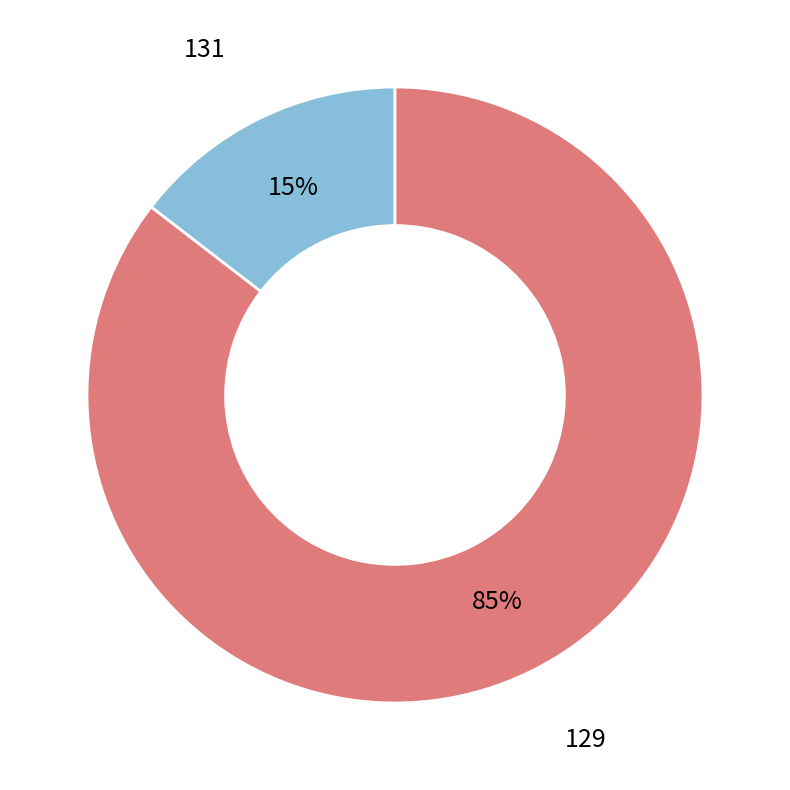

Does any single category account for the majority?

Yes